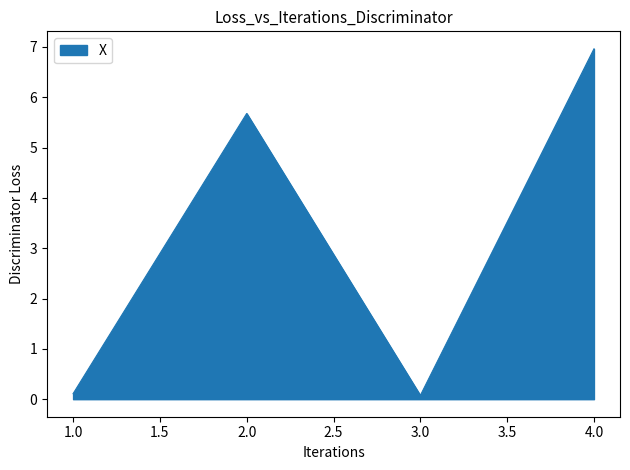

What is the average value?

3.2